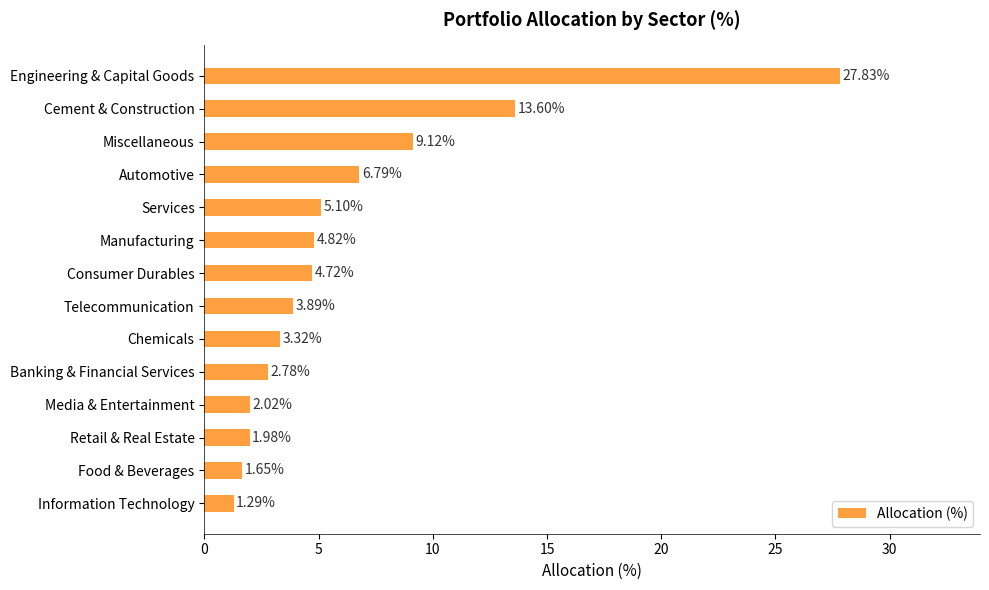

What is the change in value from Telecommunication to Information Technology?

-2.6